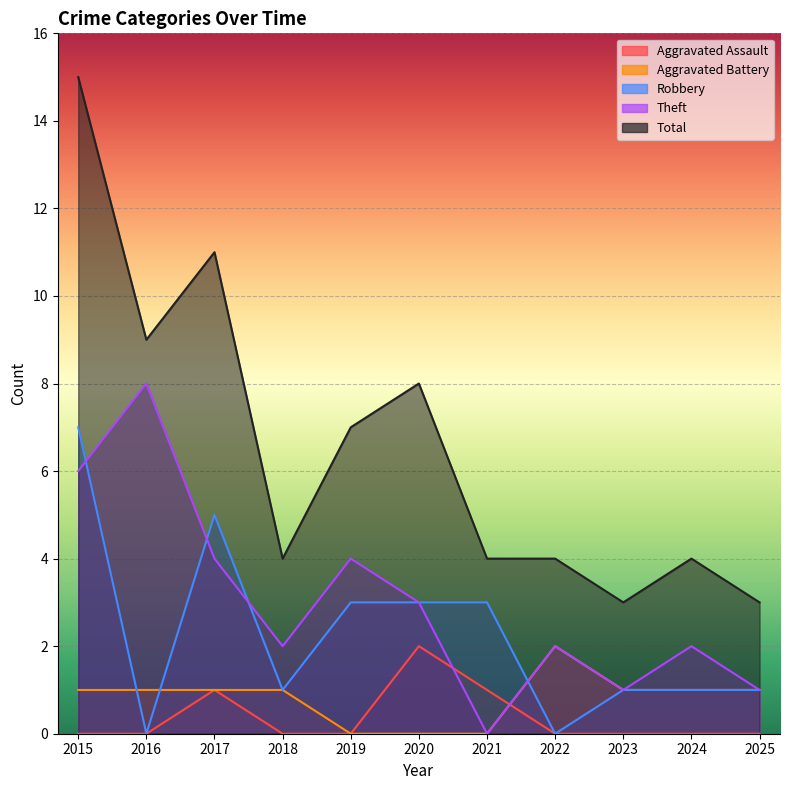

Which series has the largest total across all categories?

Total